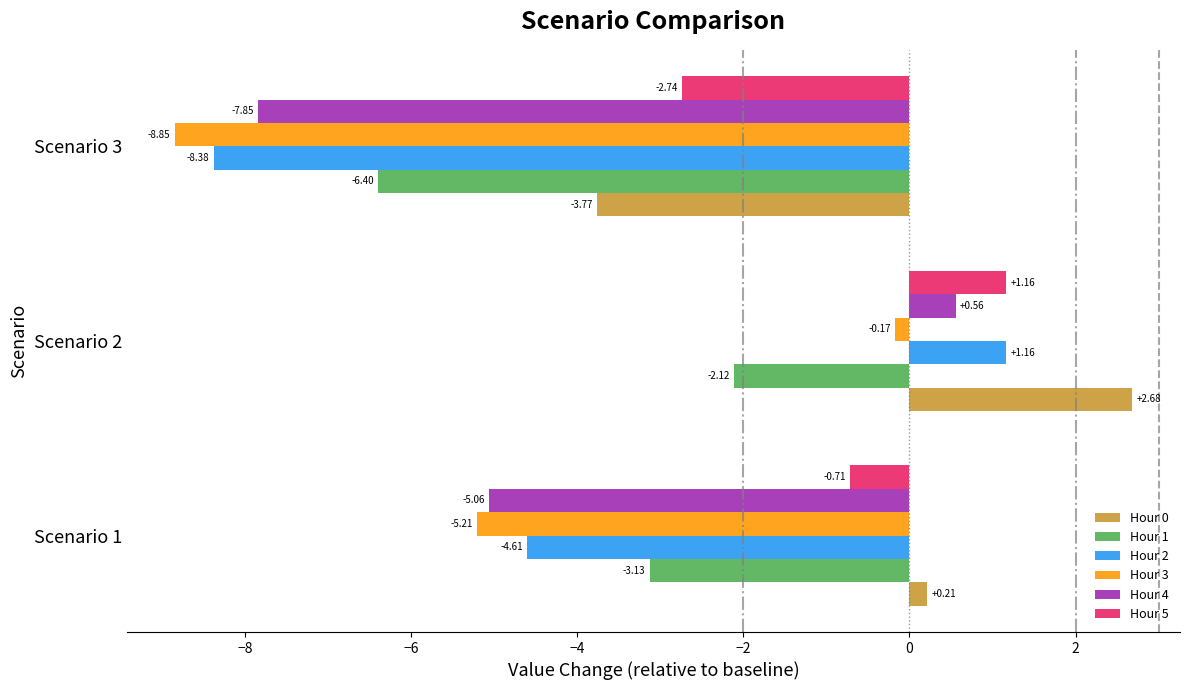

Is the value of Hour 0 at Scenario 3 greater than the value of Hour 5 at Scenario 1?

No